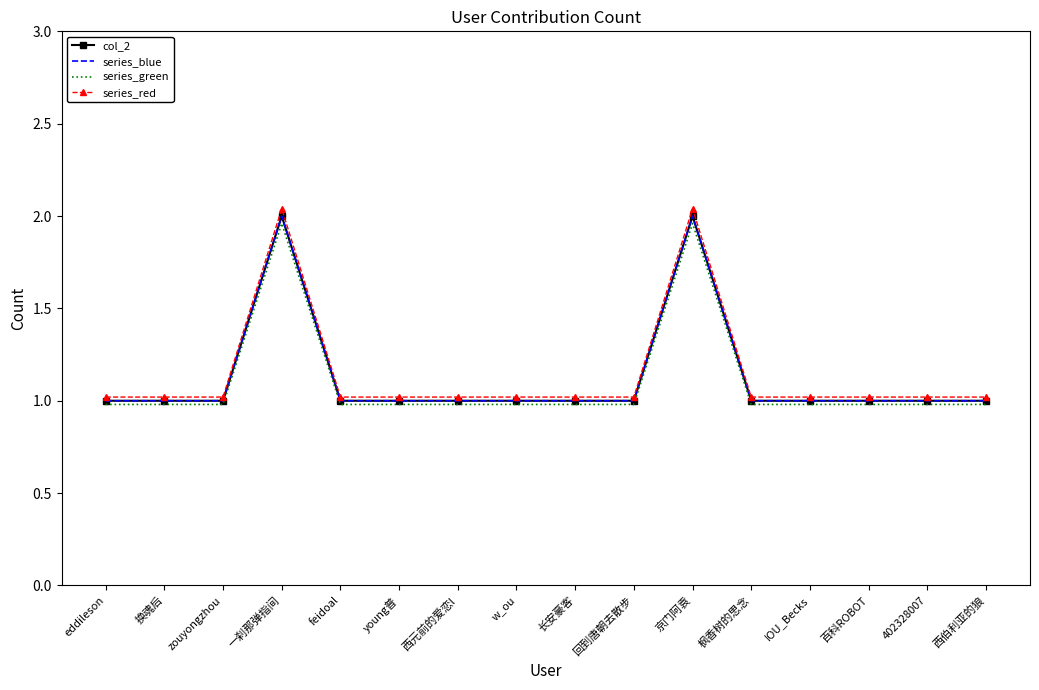

List the labels in order of series_green value, smallest first.

eddileson, 换魂后, zouyongzhou, feidoal, young普, 西元前的爱恋l, w_ou, 长安豪客, 回到唐朝去散步, 枫香树的思念, IOU_Becks, 百科ROBOT, 402328007, 西伯利亚的狼, 一刹那弹指间, 京门阿袁